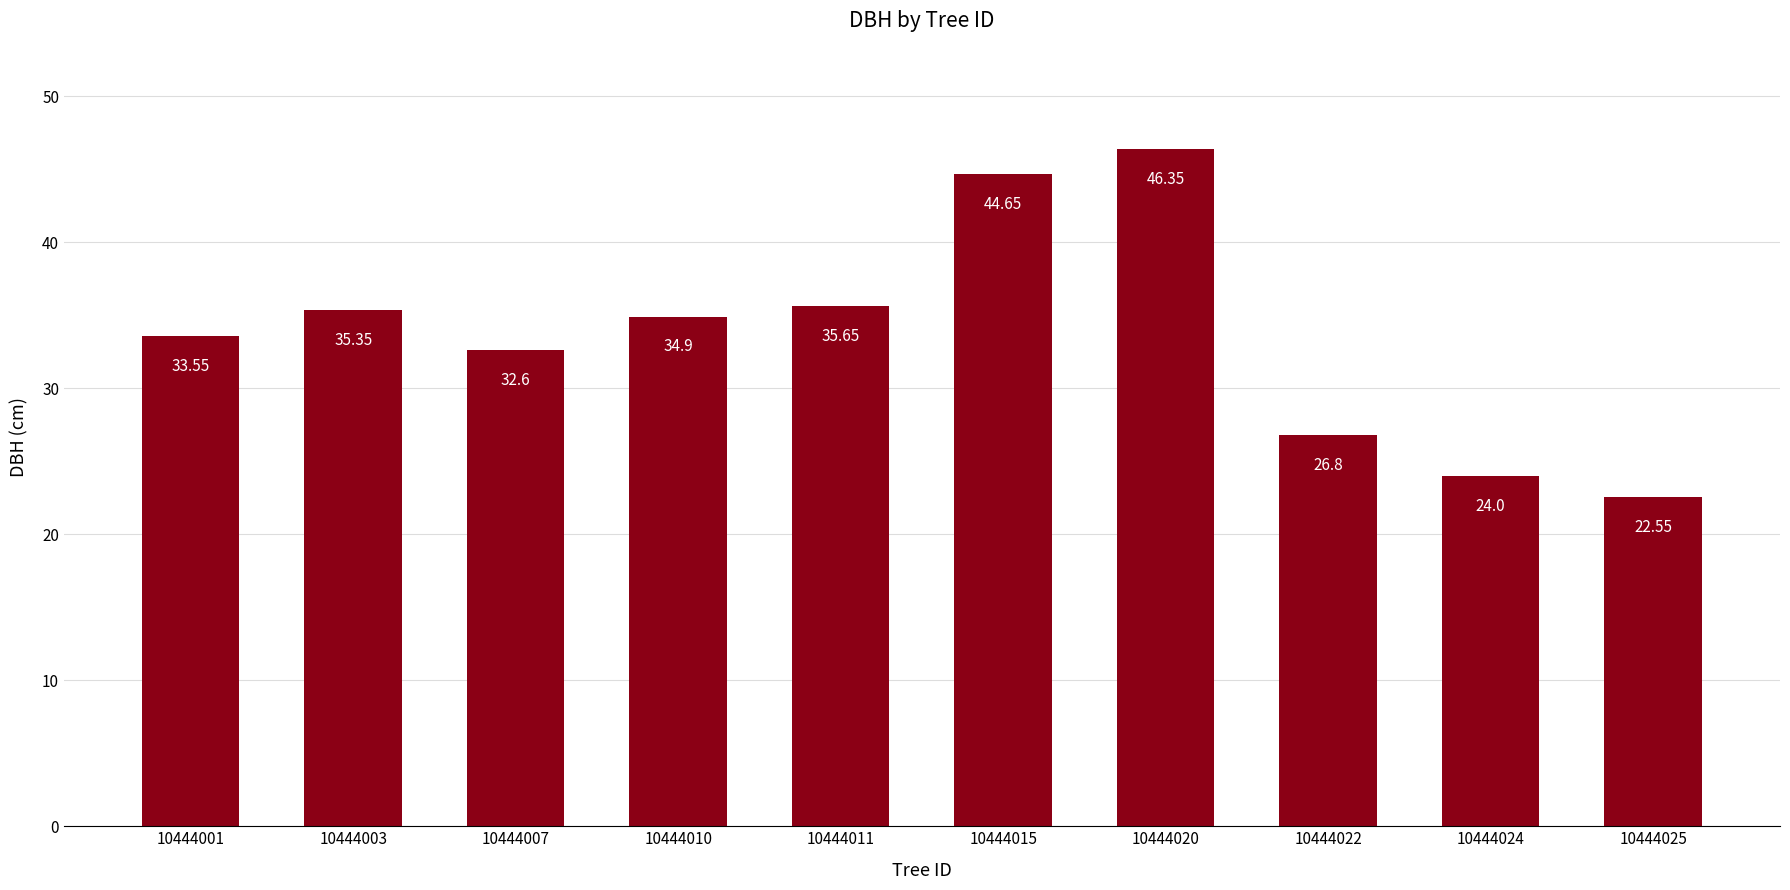

What is the sum of all values?

336.4